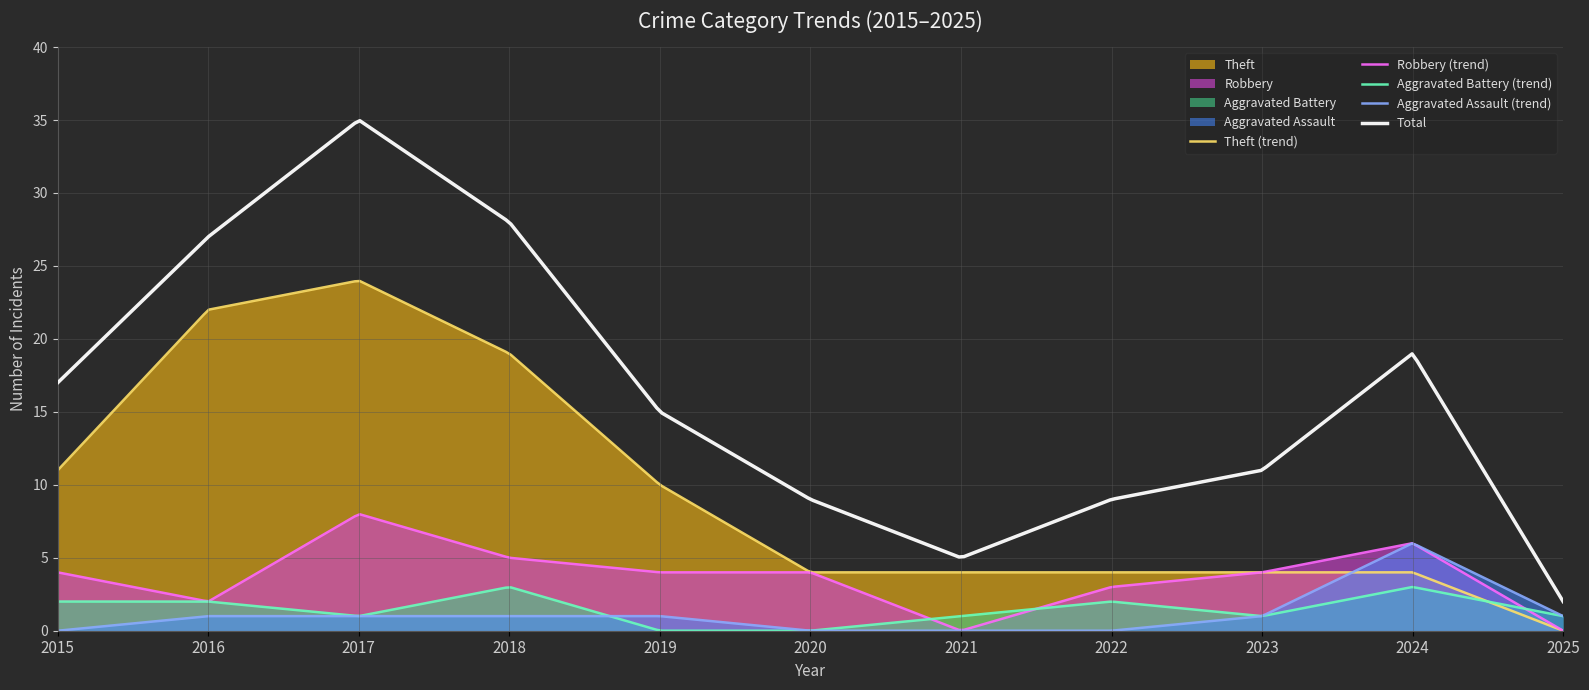

Reading left to right, extract all data points from this chart.

Theft: 2015=11	2016=22	2017=24	2018=19	2019=10	2020=4	2021=4	2022=4	2023=4	2024=4	2025=0
Robbery: 2015=4	2016=2	2017=8	2018=5	2019=4	2020=4	2021=0	2022=3	2023=4	2024=6	2025=0
Aggravated Battery: 2015=2	2016=2	2017=1	2018=3	2019=0	2020=0	2021=1	2022=2	2023=1	2024=3	2025=1
Aggravated Assault: 2015=0	2016=1	2017=1	2018=1	2019=1	2020=0	2021=0	2022=0	2023=1	2024=6	2025=1
Total: 2015=17	2016=27	2017=35	2018=28	2019=15	2020=9	2021=5	2022=9	2023=11	2024=19	2025=2